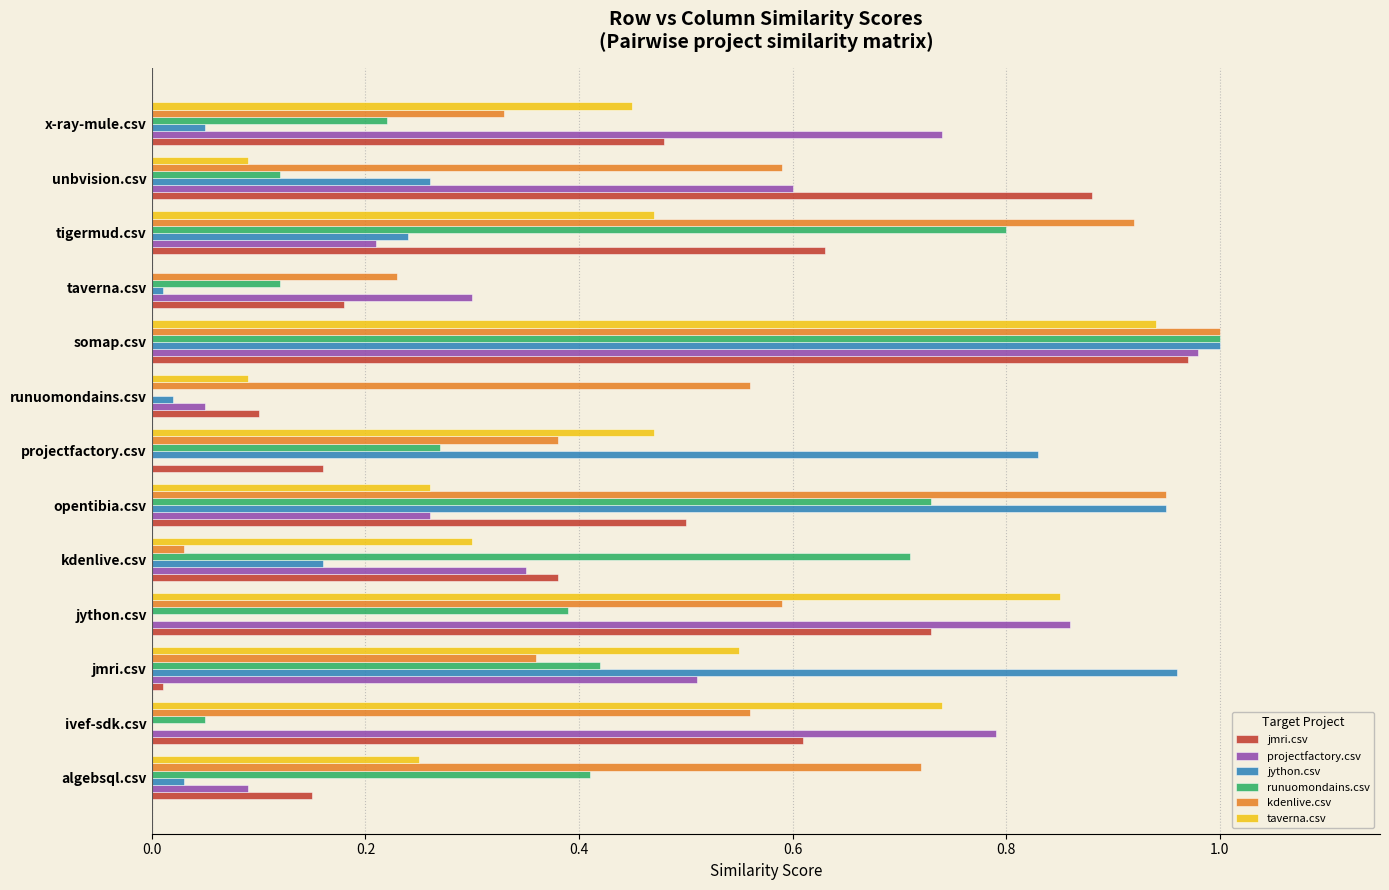

Between kdenlive.csv and x-ray-mule.csv, which series saw the biggest shift?

runuomondains.csv